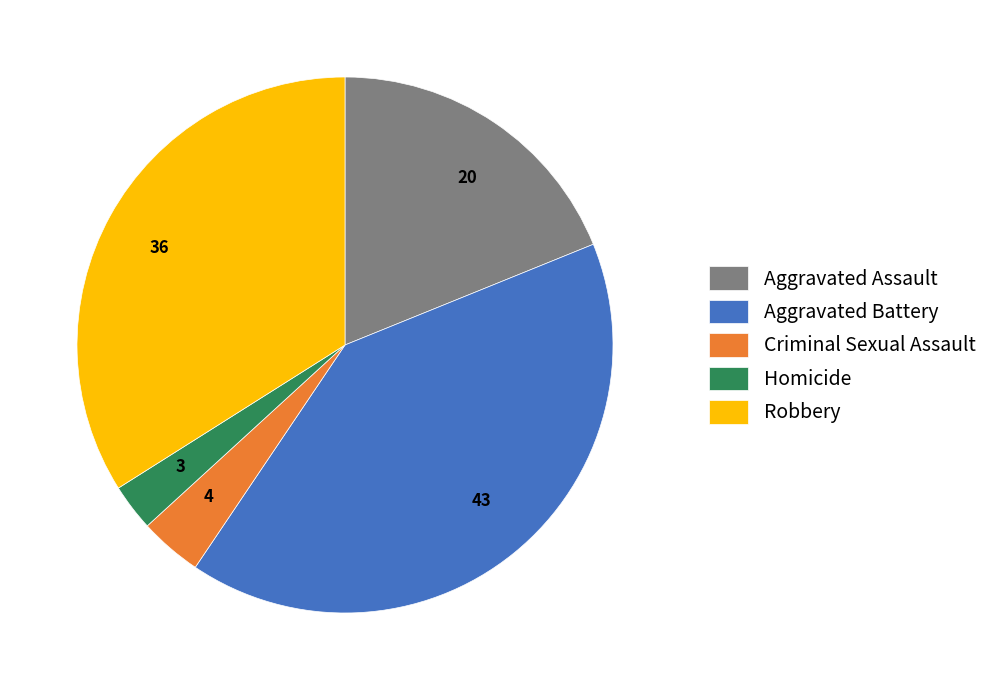

True or false: Aggravated Battery accounts for 33% of the total.

False